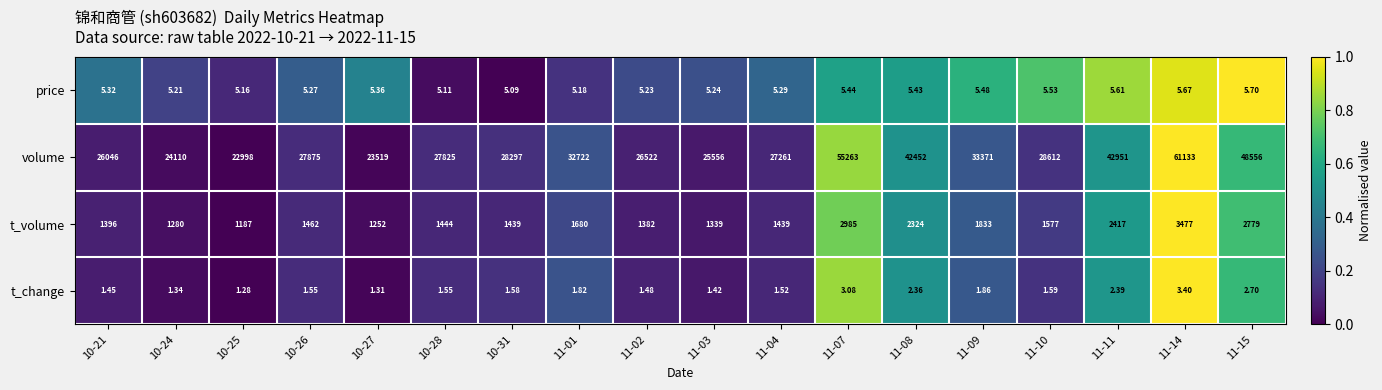

Which series has the largest total across all categories?

volume